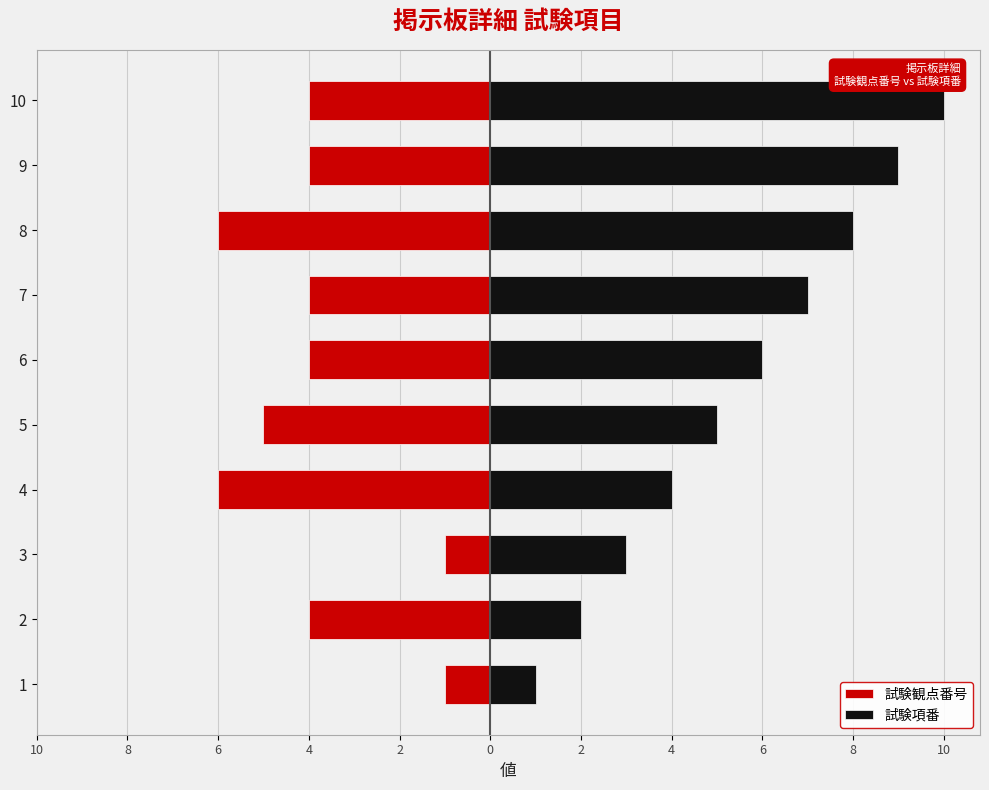

The 試験観点番号 series shows -4 at 9. True or false?

True